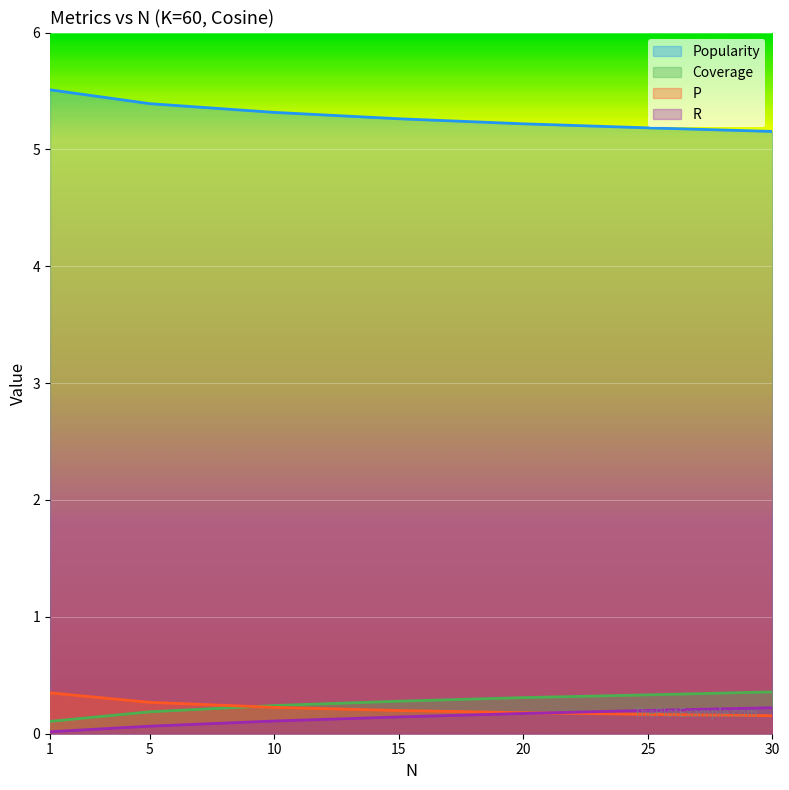

Between 25 and 15, which is larger?

15